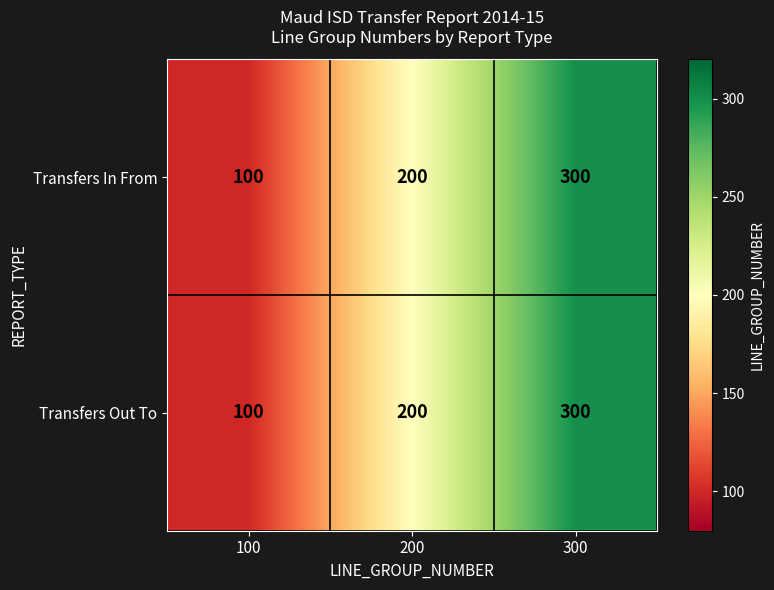

What is the difference between the maximum and minimum values in the Transfers In From series?

200